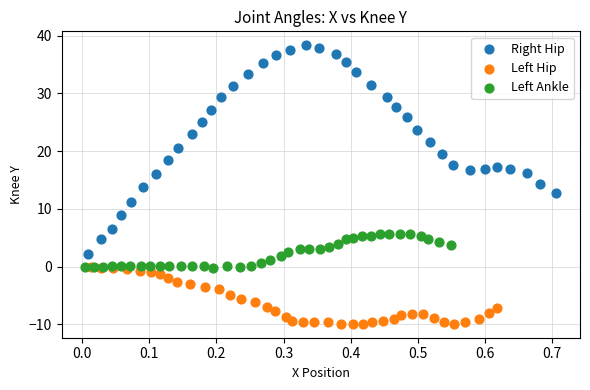

Which series reaches the minimum Y coordinate?

Left Hip